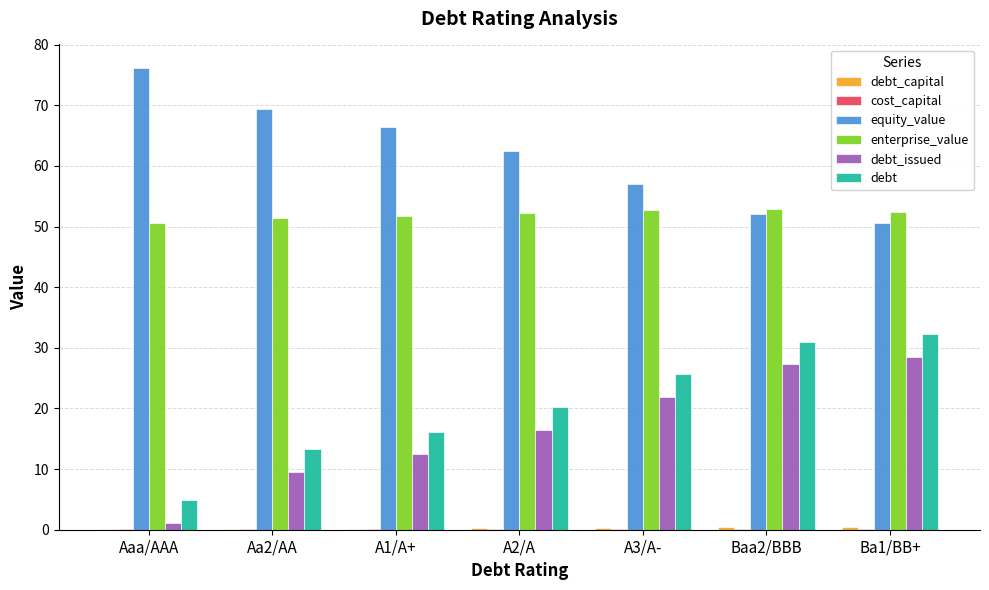

Is it true that equity_value equals 76.2 at Aaa/AAA?

True